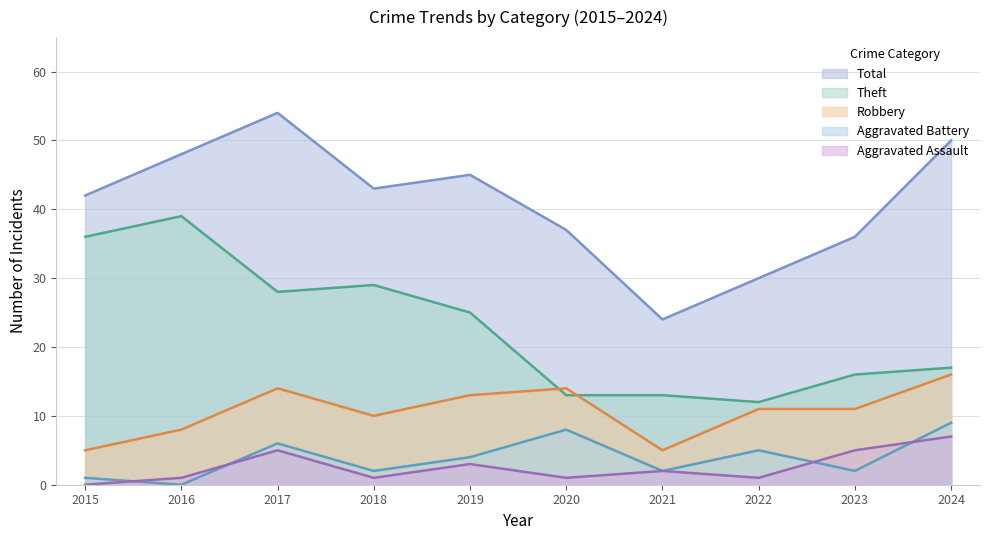

What are all the series names shown in the legend?

Total, Theft, Robbery, Aggravated Battery, Aggravated Assault